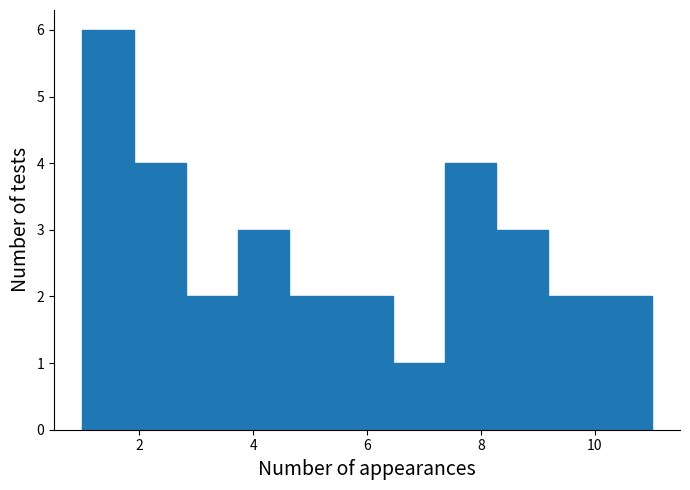

How tall is the bar that spans 1.0 to 2.0 on the x-axis? Neither the bar edges nor the heights are printed on the chart, so give them approximately, as read against the axes.

6